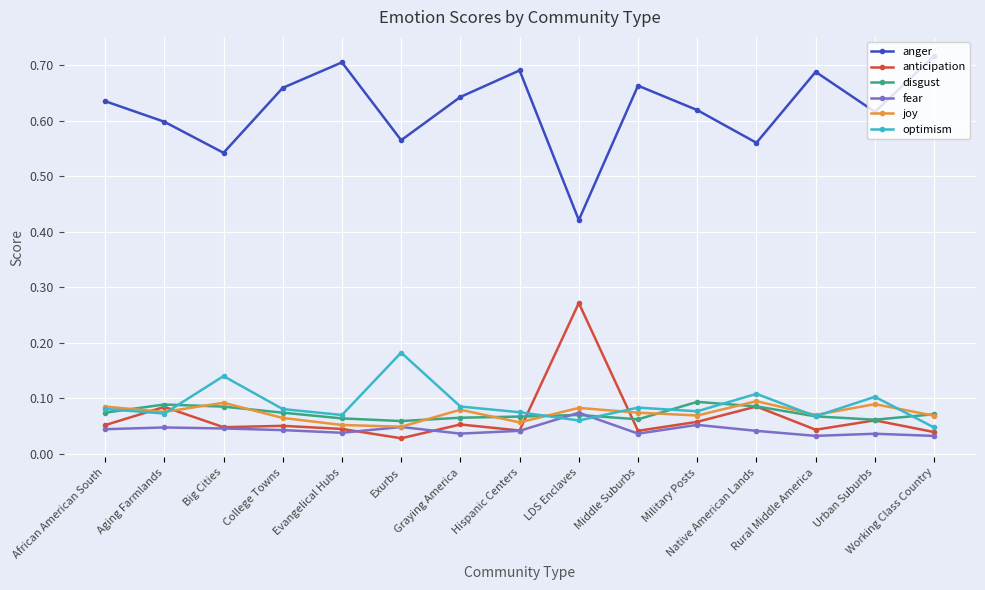

What is the label of the 1st point from the left?

African American South